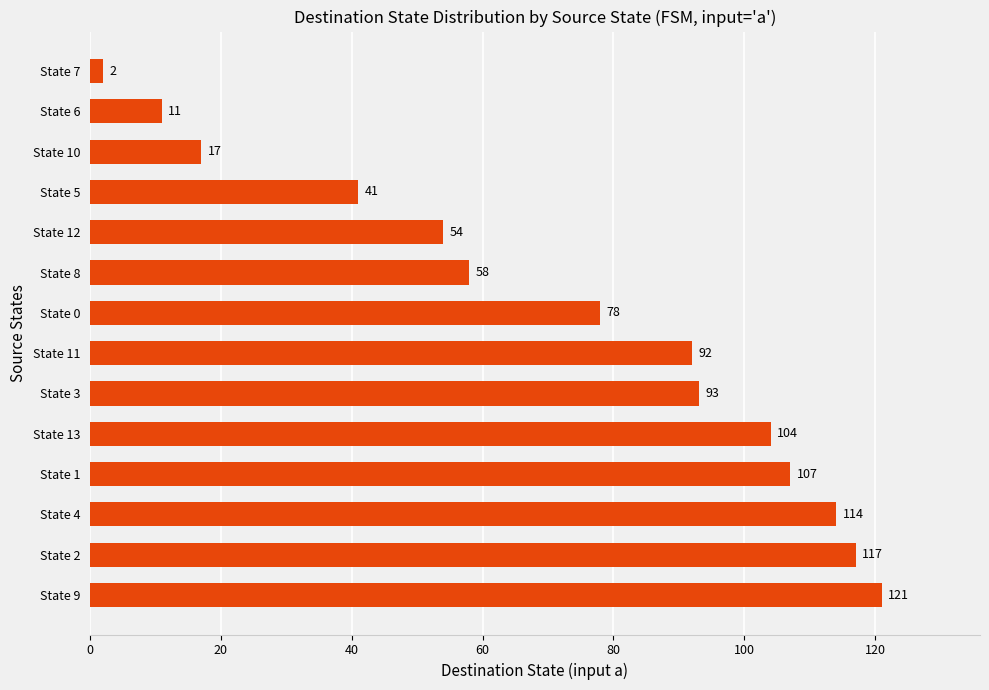

Does the chart contain any negative values?

No